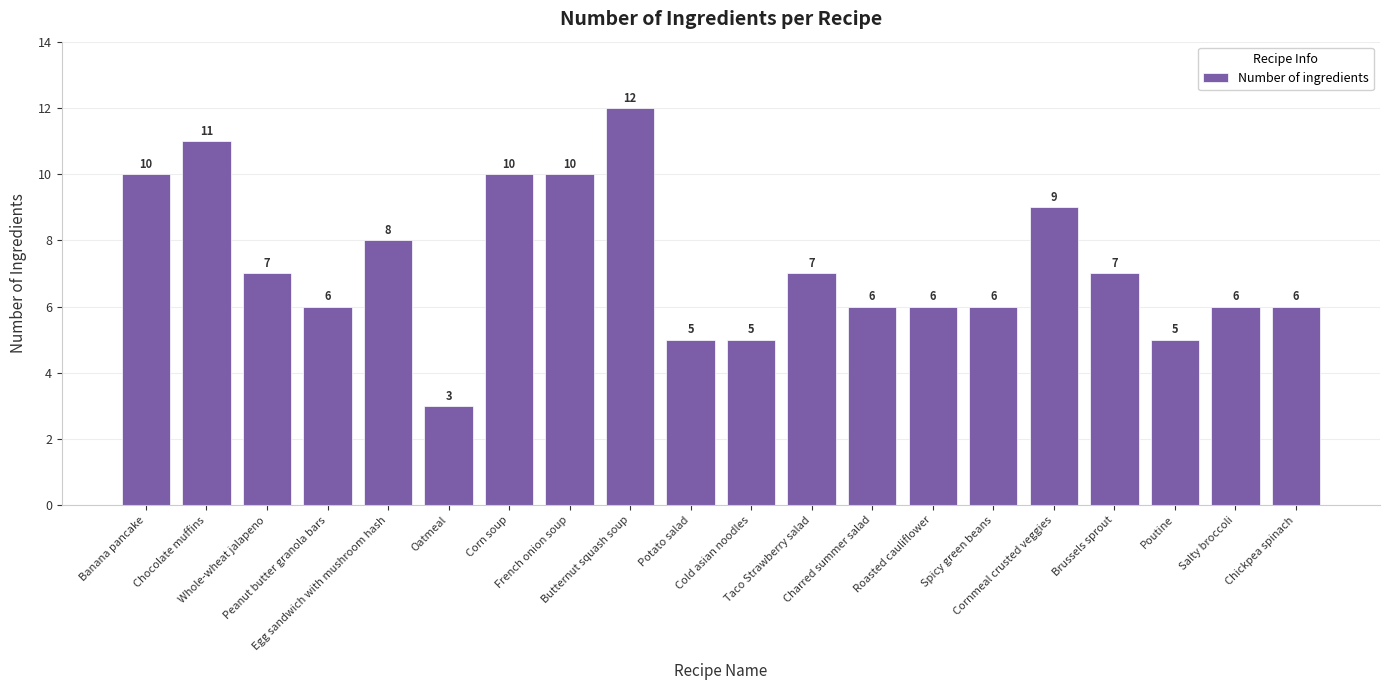

What is the minimum value shown in the chart?

3